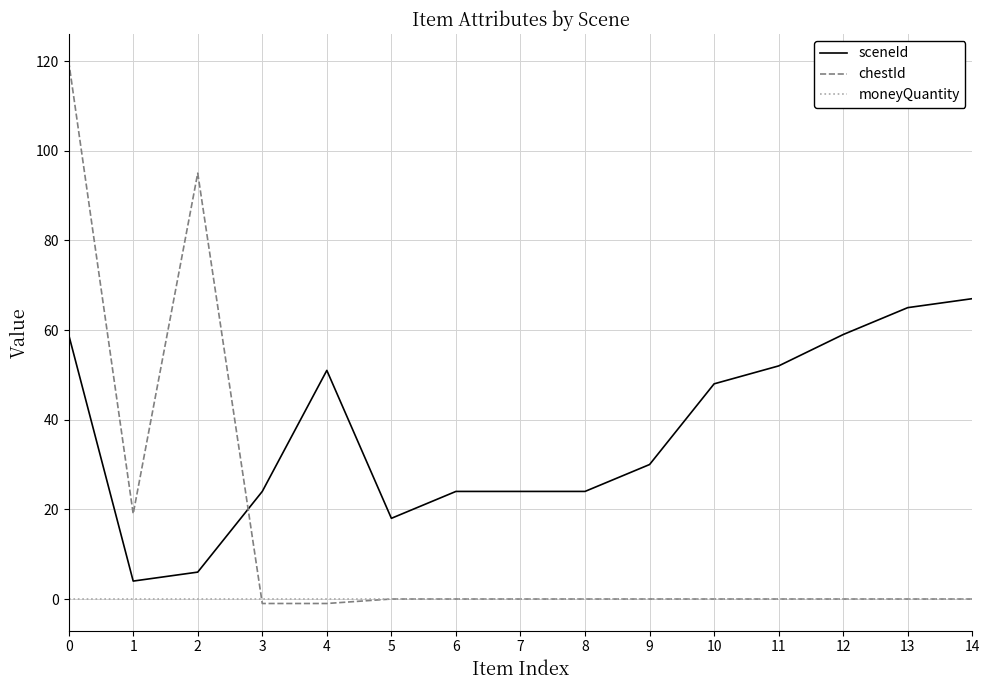

True or false: sceneId has a value of 32 at 14.

False